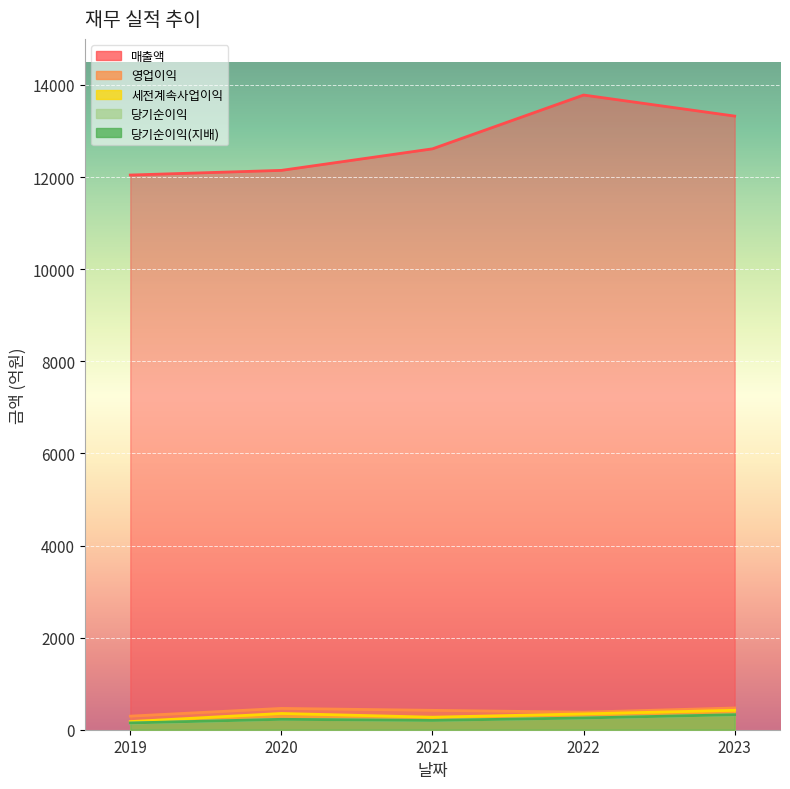

What is the difference between the highest and lowest values at 2022?

13526